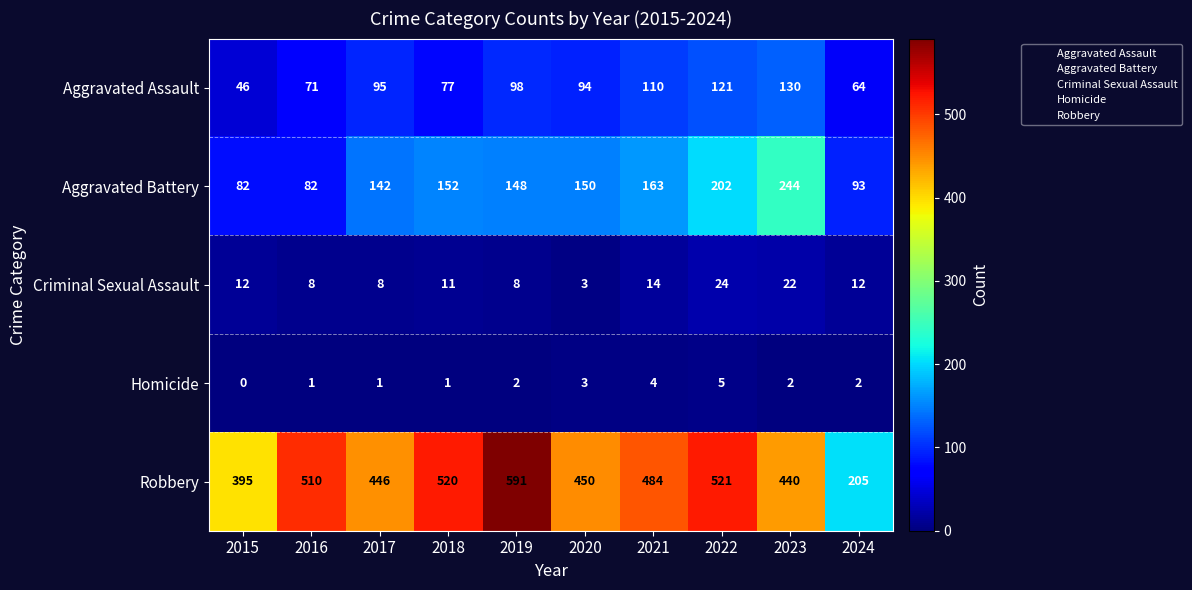

What is the sum of all Aggravated Battery values?

1458